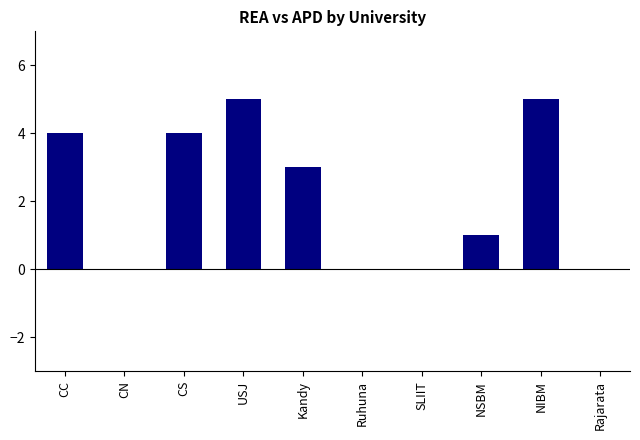

What is the greatest value displayed?

5